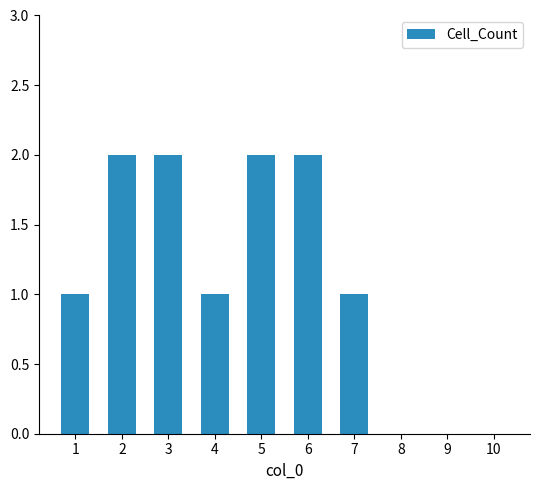

Count the values in the range 0 to 2.

10